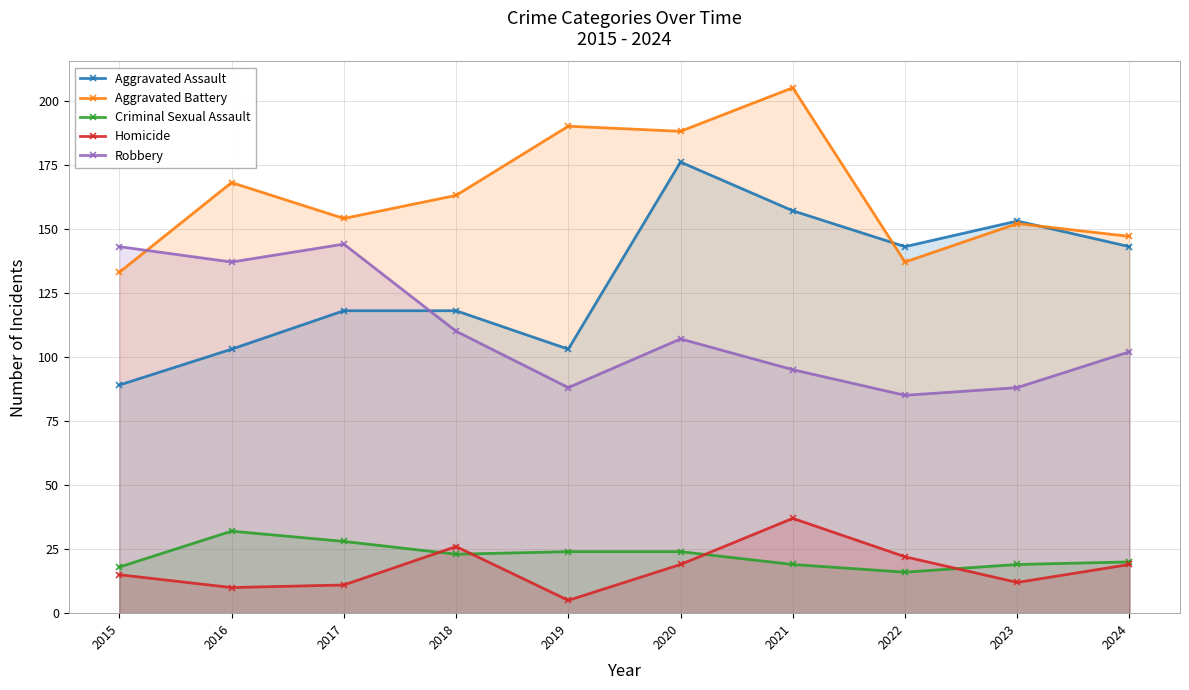

True or false: Criminal Sexual Assault and Aggravated Assault cross at least once.

False